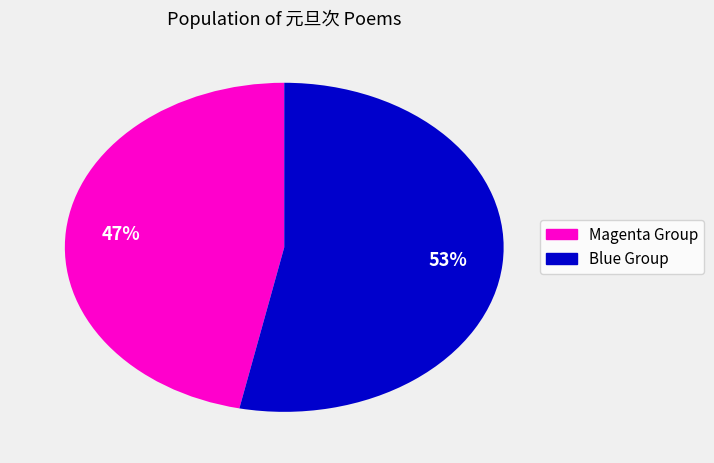

What is the smallest slice in the pie chart?

Magenta Group